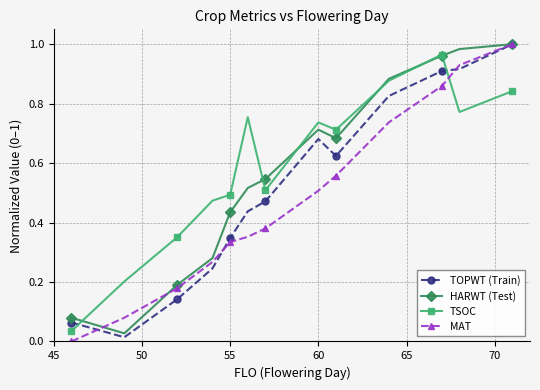

Count the number of data series in this chart.

4